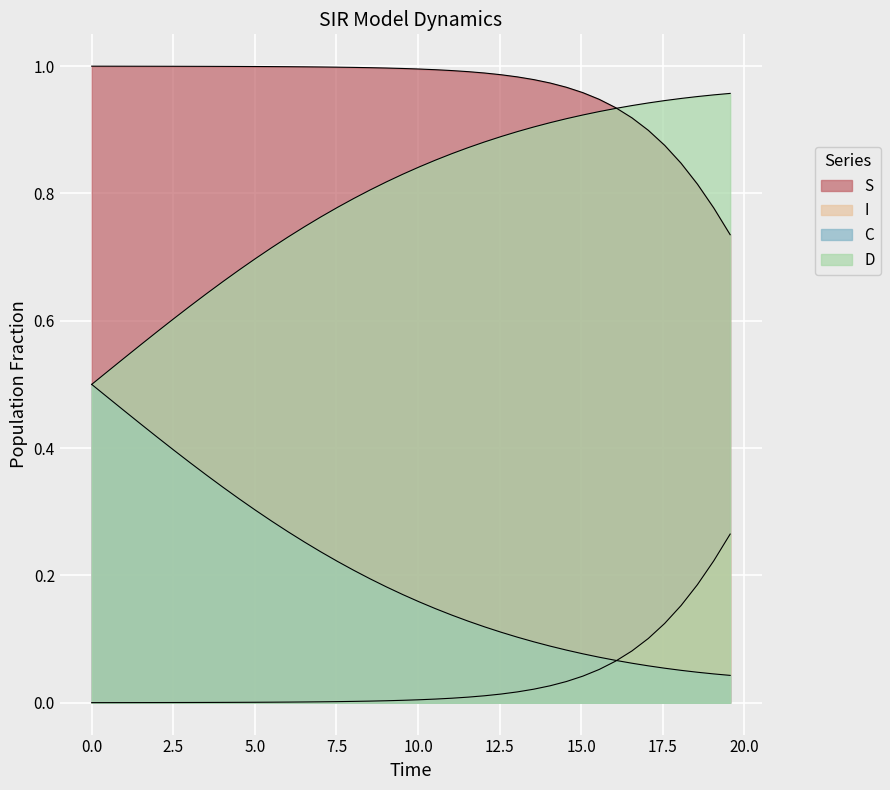

True or false: C and S intersect in this chart.

False